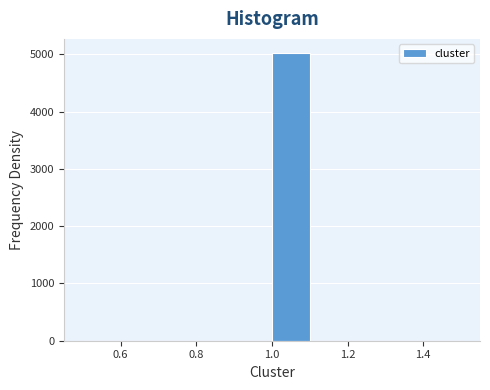

What is the height of the bar covering 1.0 to 1.1 on the x-axis? The values are not printed on the chart, so give them approximately, as read against the axis.

5000